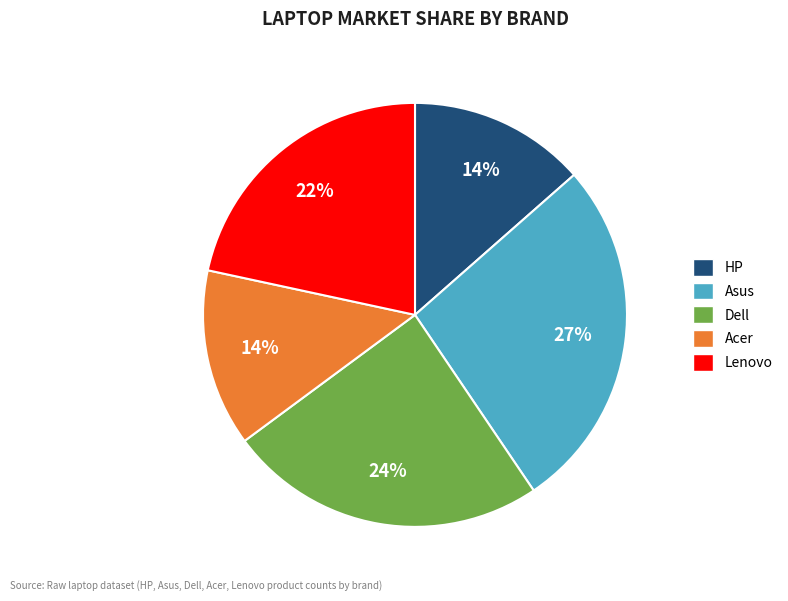

To the nearest percent, what is the difference between the Lenovo and Acer slice percentages?

8%